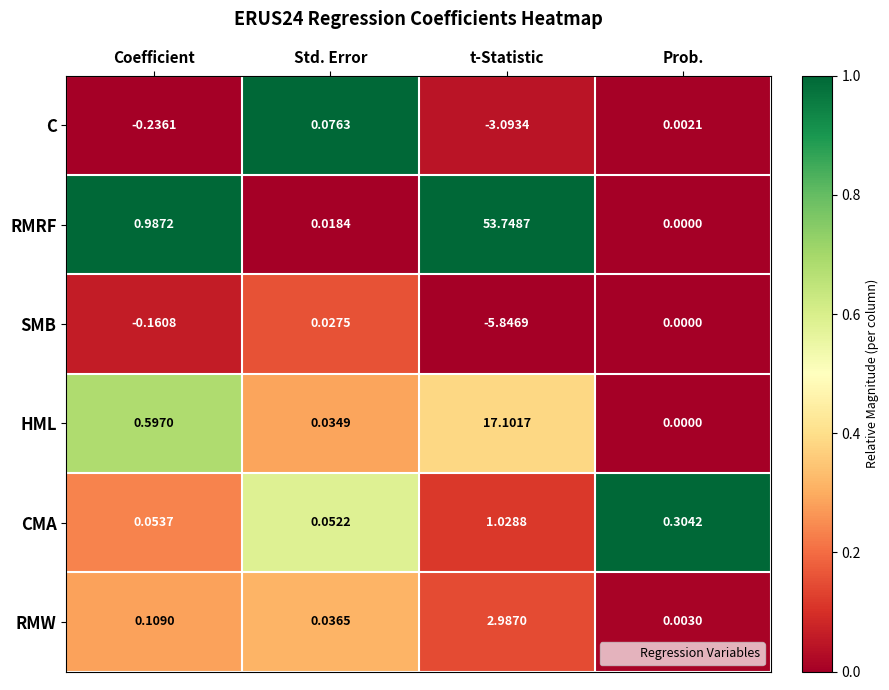

At which label does HML reach its minimum?

Prob.